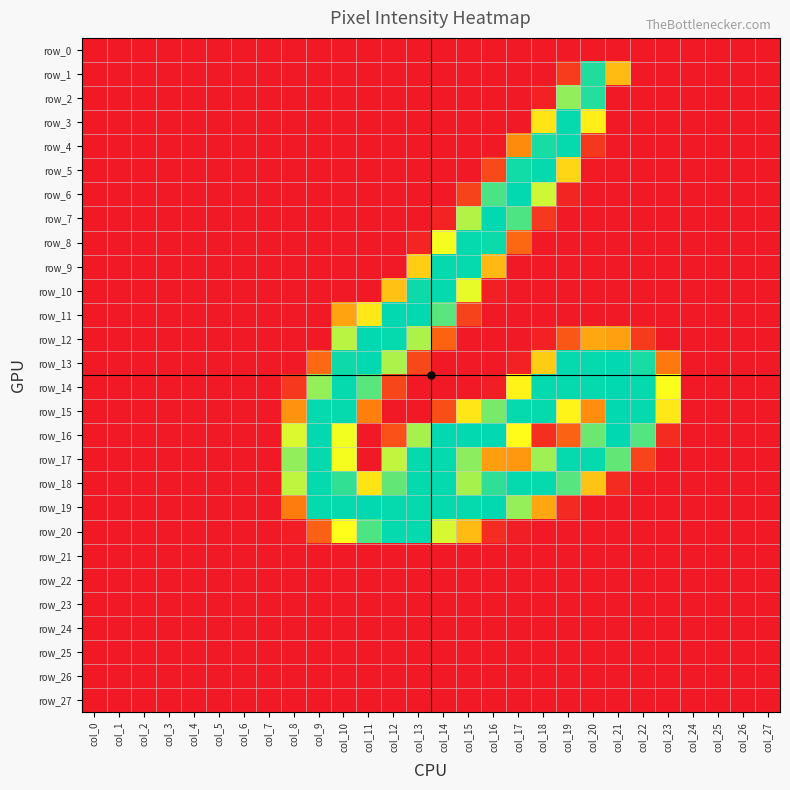

What is the maximum value shown in the chart?

255